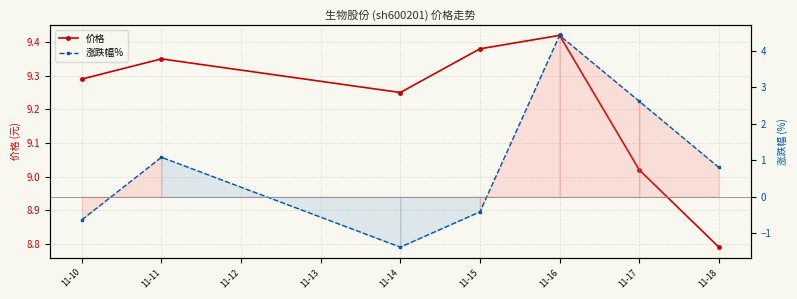

How many data points in 涨跌幅% are less than 0?

3